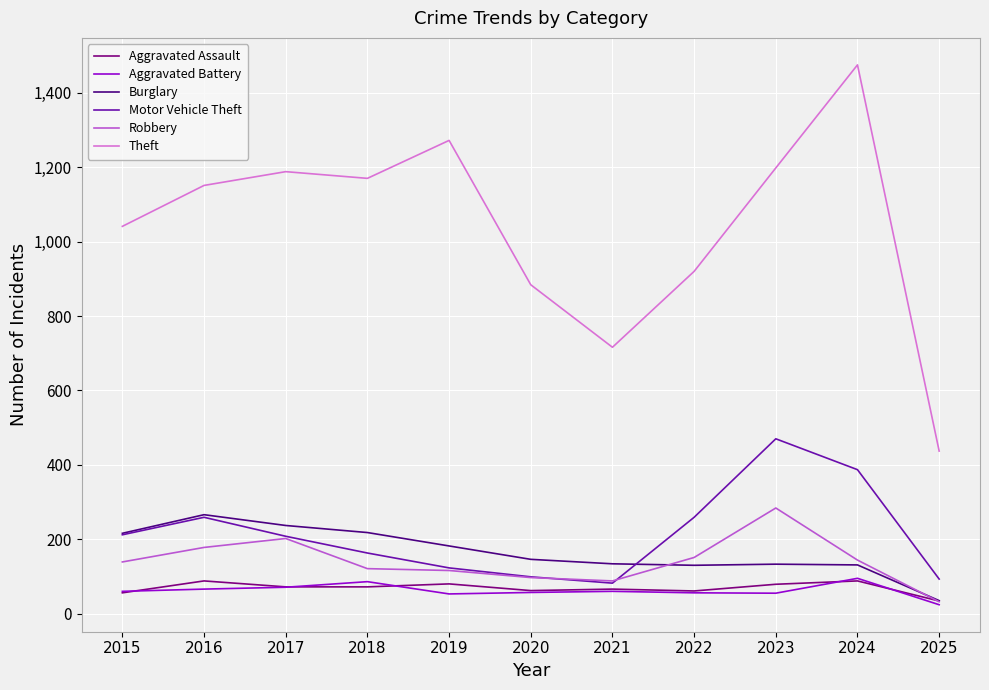

The value of Robbery at 2018 is 201. True or false?

False